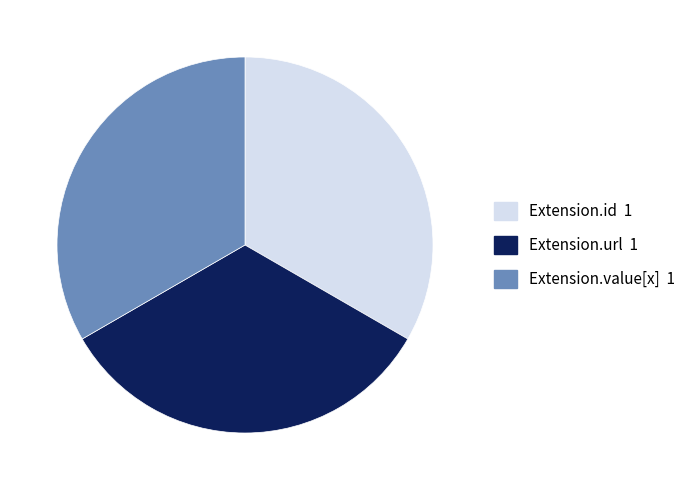

Count the number of slices in the pie.

3